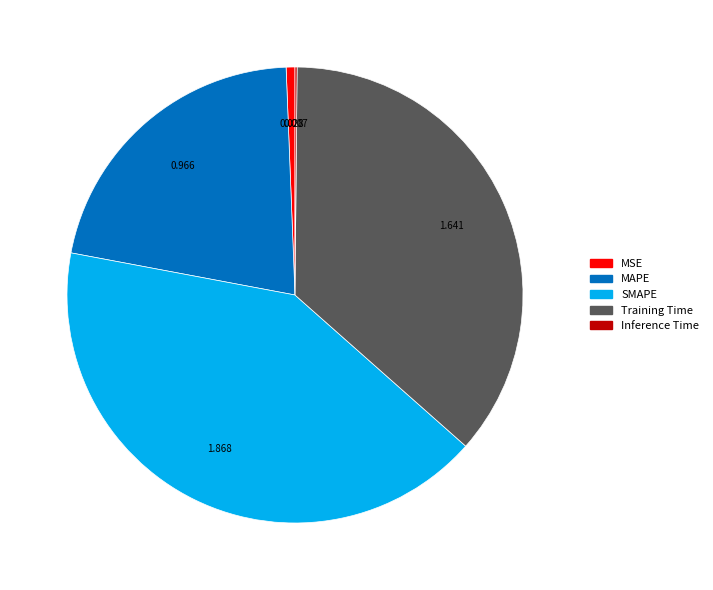

Which category has the biggest portion of the pie?

SMAPE